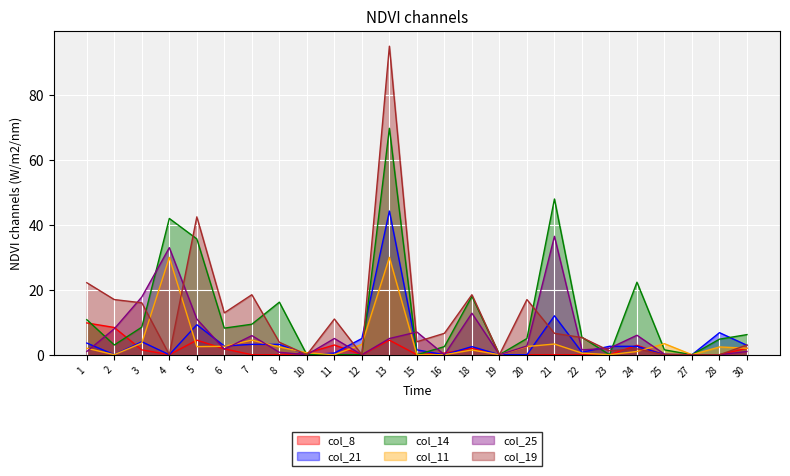

Reading right to left, extract all data points from this chart.

col_8: 2.0	0.0	0.0	0.0	2.9	0.0	0.0	0.0	0.0	0.0	2.0	0.5	0.0	4.5	0.0	3.0	0.5	0.0	0.0	1.8	4.5	0.0	1.5	8.4	9.8
col_21: 2.9	6.8	0.0	0.0	2.6	2.6	0.8	12.0	0.0	0.0	2.5	0.0	1.5	44.3	5.0	0.5	0.0	3.2	3.2	2.7	9.2	0.0	4.0	0.0	3.6
col_14: 6.2	4.8	0.0	1.5	22.4	0.0	5.4	48.0	5.0	0.0	18.0	2.5	0.0	69.8	0.0	0.0	0.0	16.2	9.4	8.2	35.7	42.0	8.5	3.0	10.8
col_11: 2.0	2.4	0.0	3.4	1.0	0.0	0.5	3.3	2.5	0.0	1.5	0.0	0.0	30.0	3.2	0.0	0.6	2.4	4.5	2.6	2.5	30.0	3.6	0.0	2.0
col_25: 1.0	0.0	0.0	0.2	6.0	2.0	1.5	36.5	2.7	0.0	12.8	0.0	7.0	5.0	0.0	5.0	0.0	0.8	5.9	1.7	11.0	33.0	17.8	8.0	1.0
col_19: 3.0	0.0	0.0	0.0	1.8	1.2	5.3	6.6	17.0	0.0	18.5	6.6	4.0	95.1	0.0	11.0	0.0	3.9	18.5	12.9	42.5	0.0	16.0	17.0	22.2